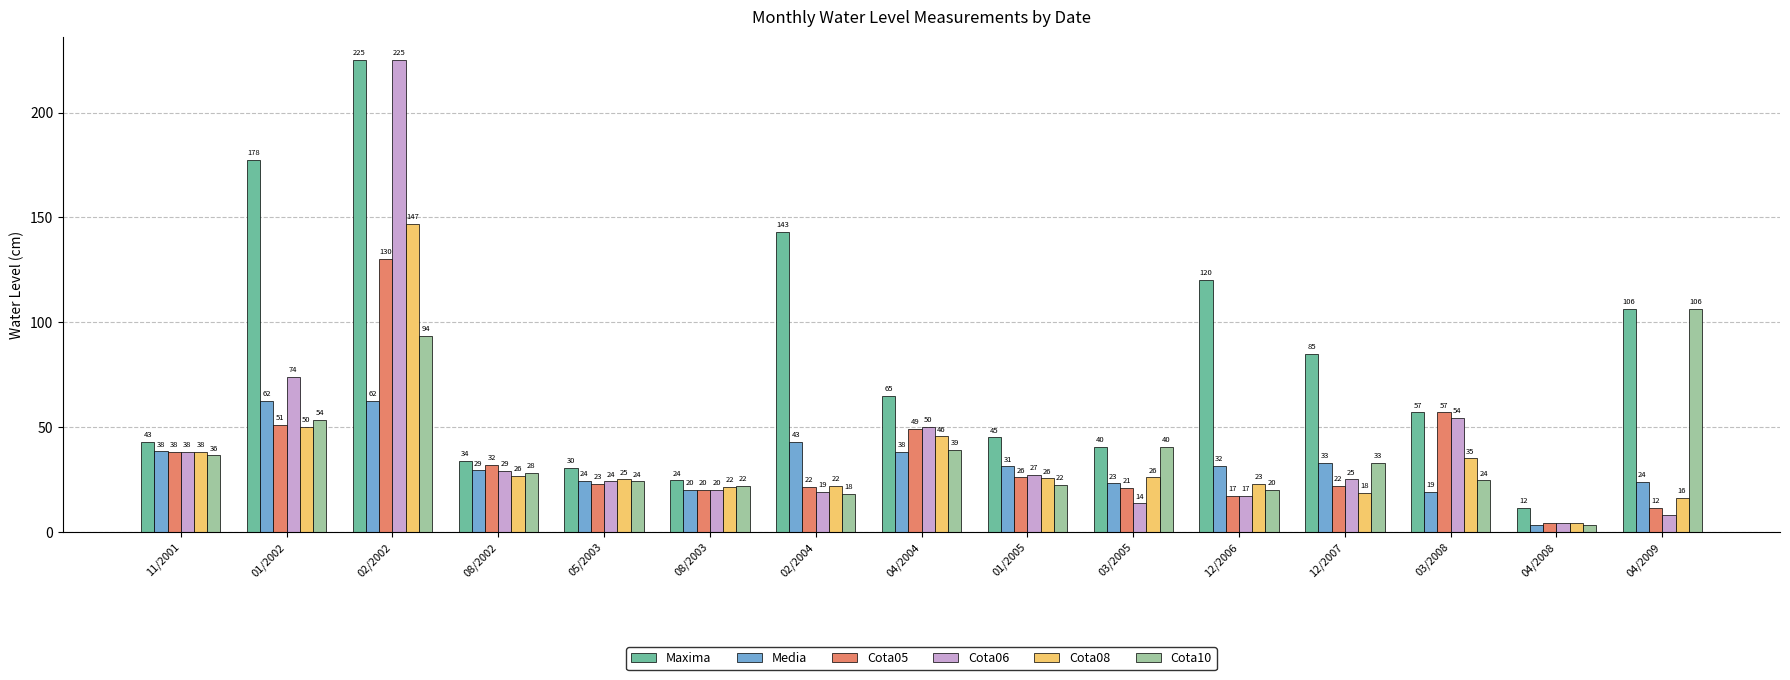

Which category has the lowest value across all series?

04/2008